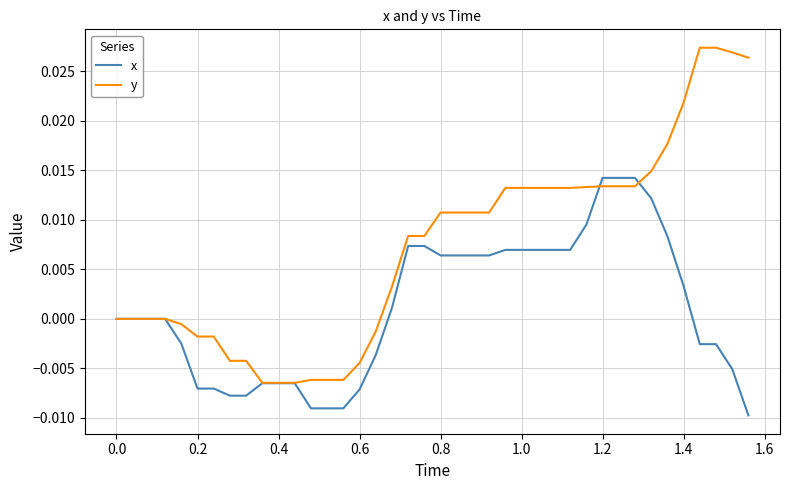

List the series in order of their overall mean, lowest first.

x, y